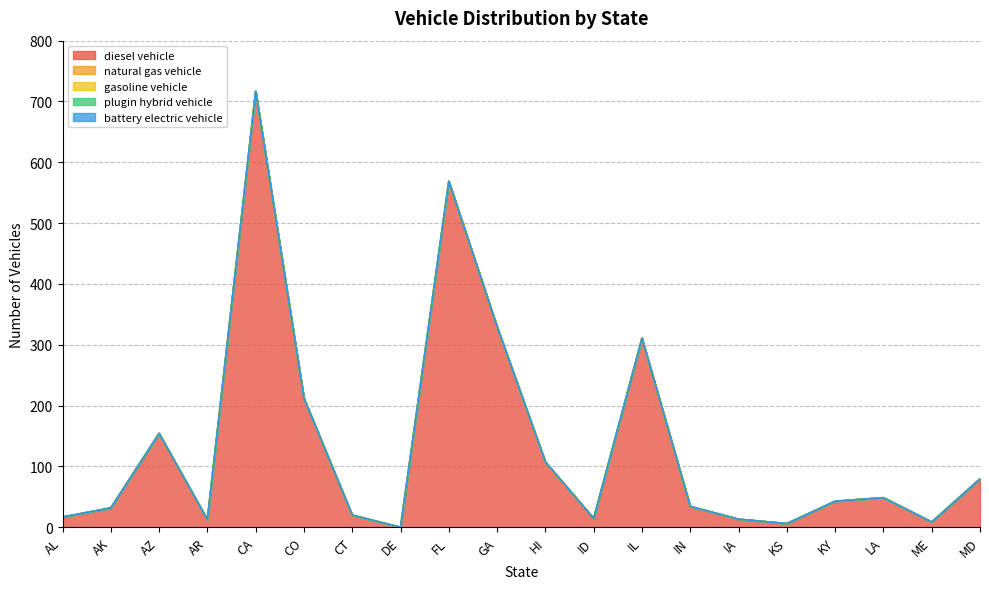

Reading left to right, extract all data points from this chart.

diesel vehicle: AL=16.8	AK=31.8	AZ=154.3	AR=12.6	CA=716.8	CO=212.0	CT=20.0	DE=0.0	FL=568.8	GA=329.7	HI=107.4	ID=14.6	IL=310.8	IN=34.3	IA=13.3	KS=6.1	KY=42.8	LA=48.6	ME=8.7	MD=79.5
natural gas vehicle: AL=0.0	AK=0.0	AZ=0.0	AR=0.0	CA=0.0	CO=0.0	CT=0.0	DE=0.0	FL=0.0	GA=0.0	HI=0.0	ID=0.0	IL=0.0	IN=0.0	IA=0.0	KS=0.0	KY=0.0	LA=0.0	ME=0.0	MD=0.0
gasoline vehicle: AL=0.0	AK=0.0	AZ=0.0	AR=0.0	CA=0.0	CO=0.0	CT=0.0	DE=0.0	FL=0.0	GA=0.0	HI=0.0	ID=0.0	IL=0.0	IN=0.0	IA=0.0	KS=0.0	KY=0.0	LA=0.0	ME=0.0	MD=0.0
plugin hybrid vehicle: AL=0.0	AK=0.0	AZ=0.0	AR=0.0	CA=0.0	CO=0.0	CT=0.0	DE=0.0	FL=0.0	GA=0.0	HI=0.0	ID=0.0	IL=0.0	IN=0.0	IA=0.0	KS=0.0	KY=0.0	LA=0.0	ME=0.0	MD=0.0
battery electric vehicle: AL=0.0	AK=0.0	AZ=0.0	AR=0.0	CA=0.0	CO=0.0	CT=0.0	DE=0.0	FL=0.0	GA=0.0	HI=0.0	ID=0.0	IL=0.0	IN=0.0	IA=0.0	KS=0.0	KY=0.0	LA=0.0	ME=0.0	MD=0.0